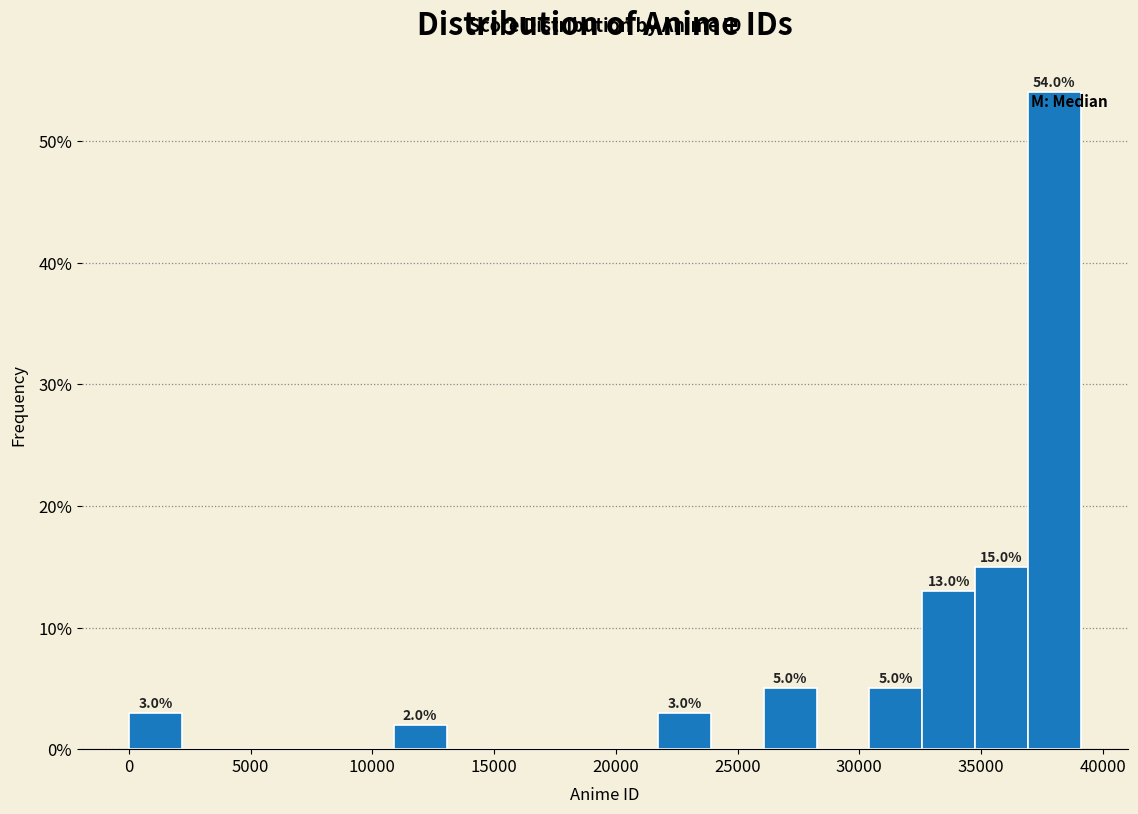

Over which range of the x-axis is the bar tallest?

37000 to 39000